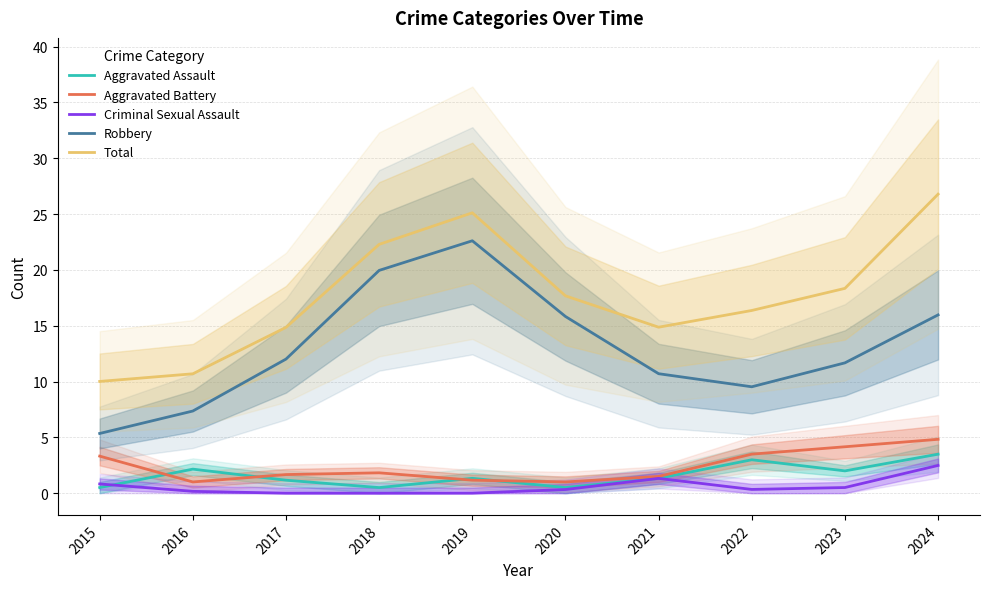

Reading right to left, extract all data points from this chart.

Aggravated Assault: 3.5	2.0	3.0	1.3	0.5	1.3	0.5	1.2	2.2	0.5
Aggravated Battery: 4.8	4.2	3.5	1.5	1.0	1.2	1.8	1.7	1.0	3.3
Criminal Sexual Assault: 2.5	0.5	0.3	1.3	0.3	0.0	0.0	0.0	0.2	0.8
Robbery: 16.0	11.7	9.5	10.7	15.8	22.6	20.0	12.0	7.4	5.4
Total: 26.8	18.3	16.4	14.9	17.7	25.1	22.3	14.9	10.7	10.0